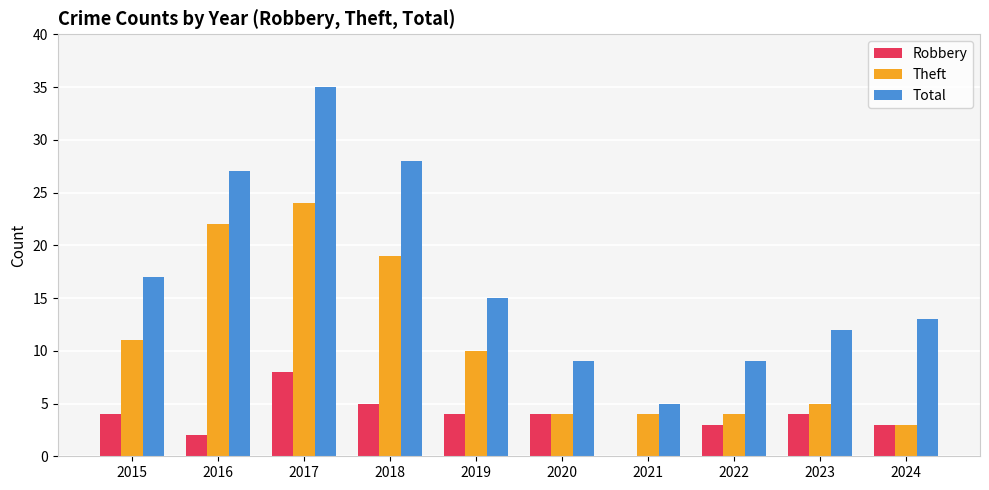

Read the Total value at 2020, to the nearest 5.

10